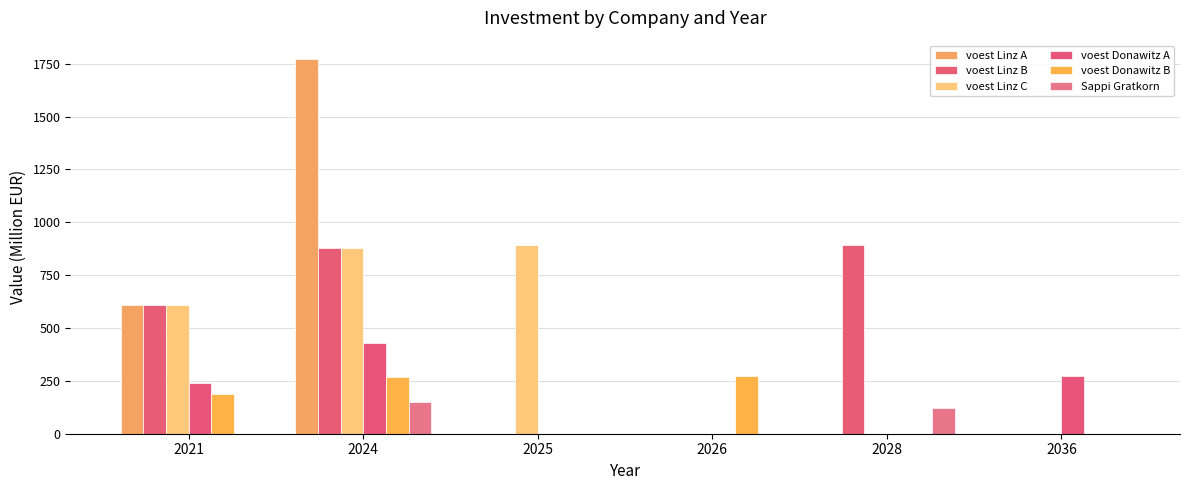

Is it true that Sappi Gratkorn equals 0.0 at 2021?

True